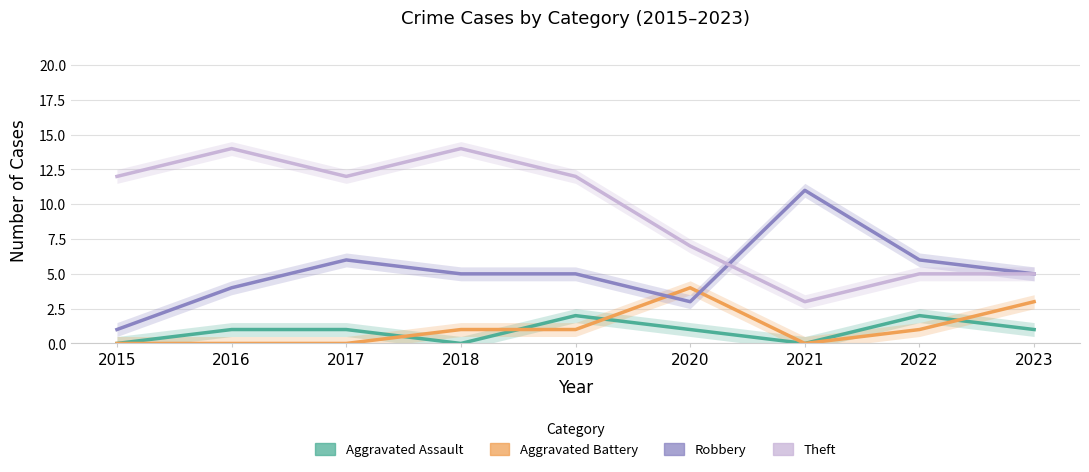

What are all the series names shown in the legend?

Aggravated Assault, Aggravated Battery, Robbery, Theft